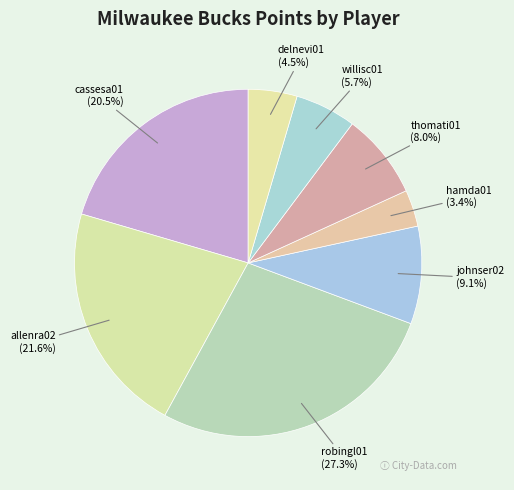

Is the sum of robingl01 and cassesa01 greater than half?

No